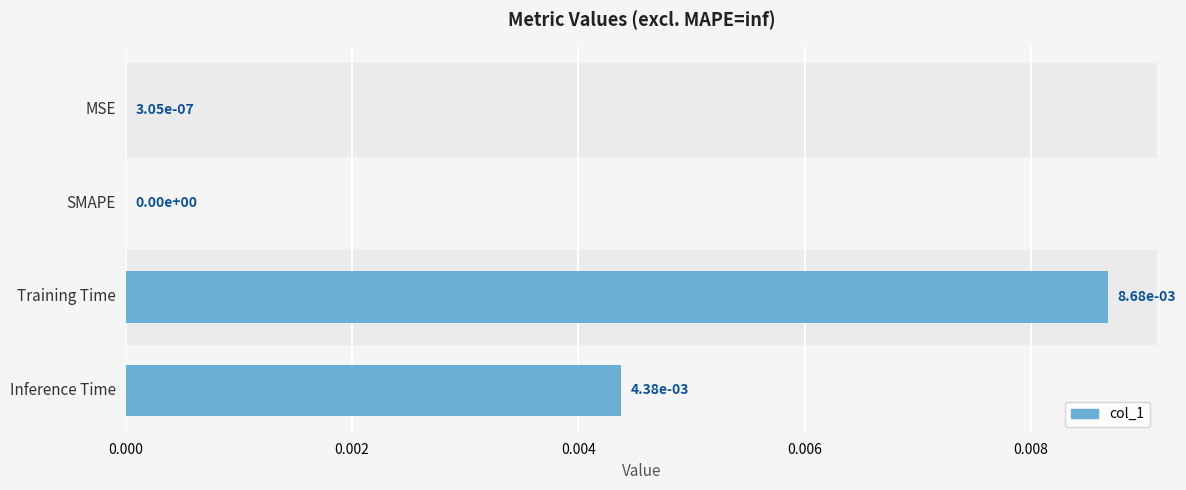

Between Inference Time and Training Time, which is larger?

Training Time